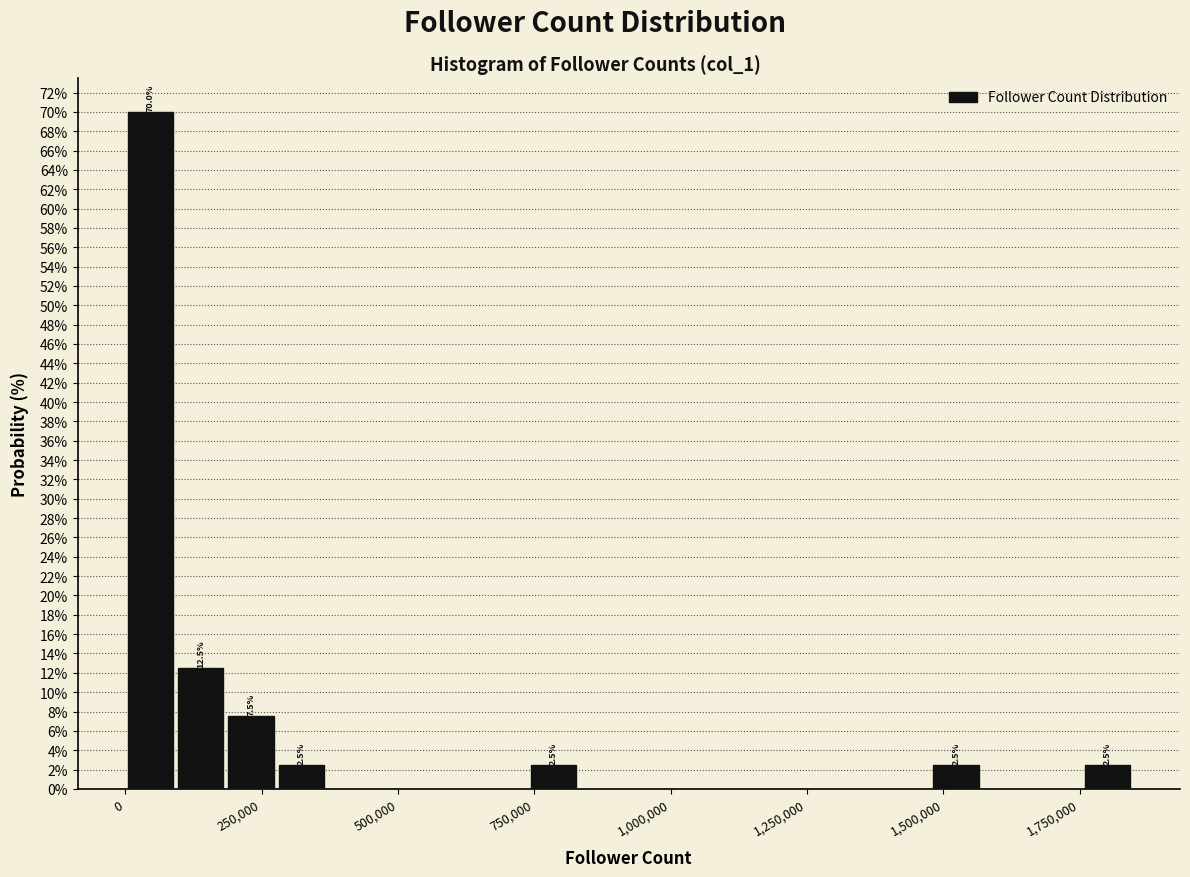

Read against the x-axis, roughly where is the centre of the tallest bar?

50000